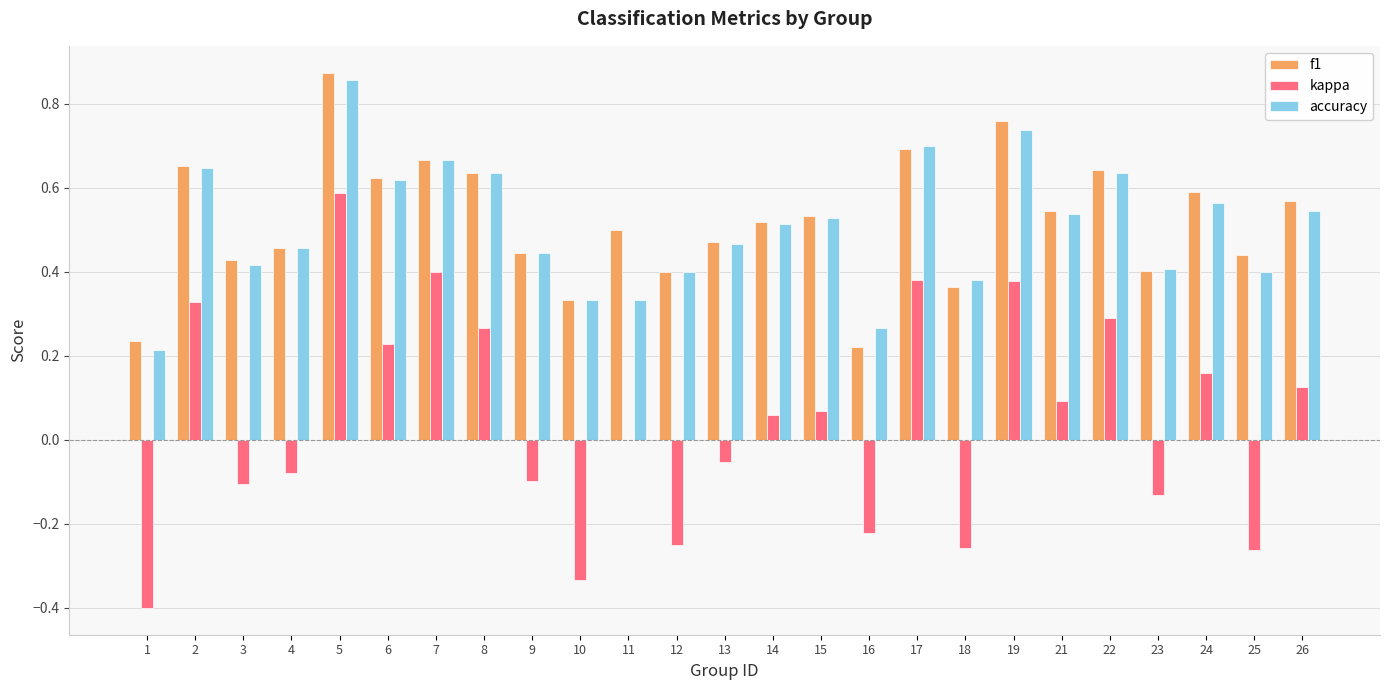

At which category does the chart reach its peak across all series?

5